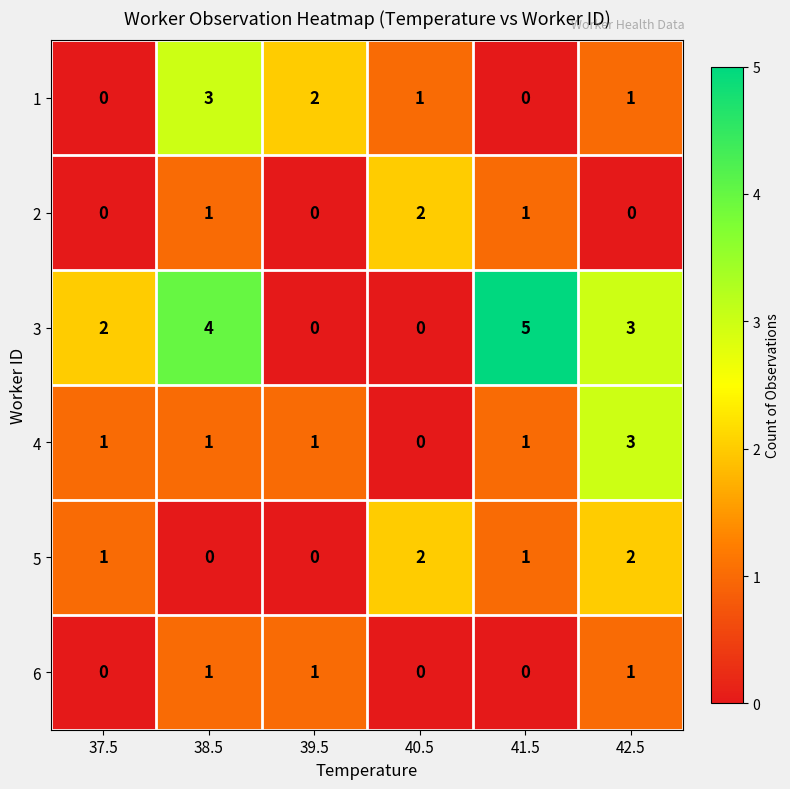

What is the sum of all 1 values?

7